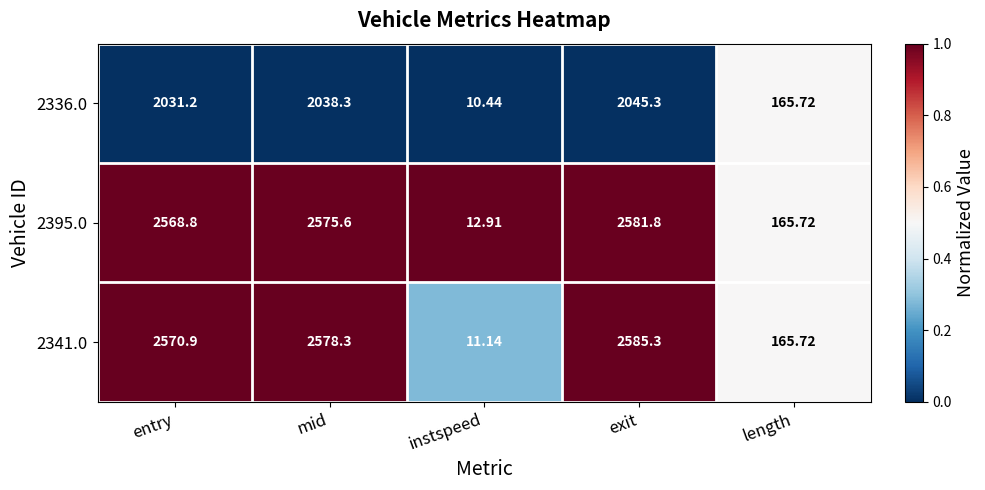

Where is 2395.0 nearest to the value 1297?

length